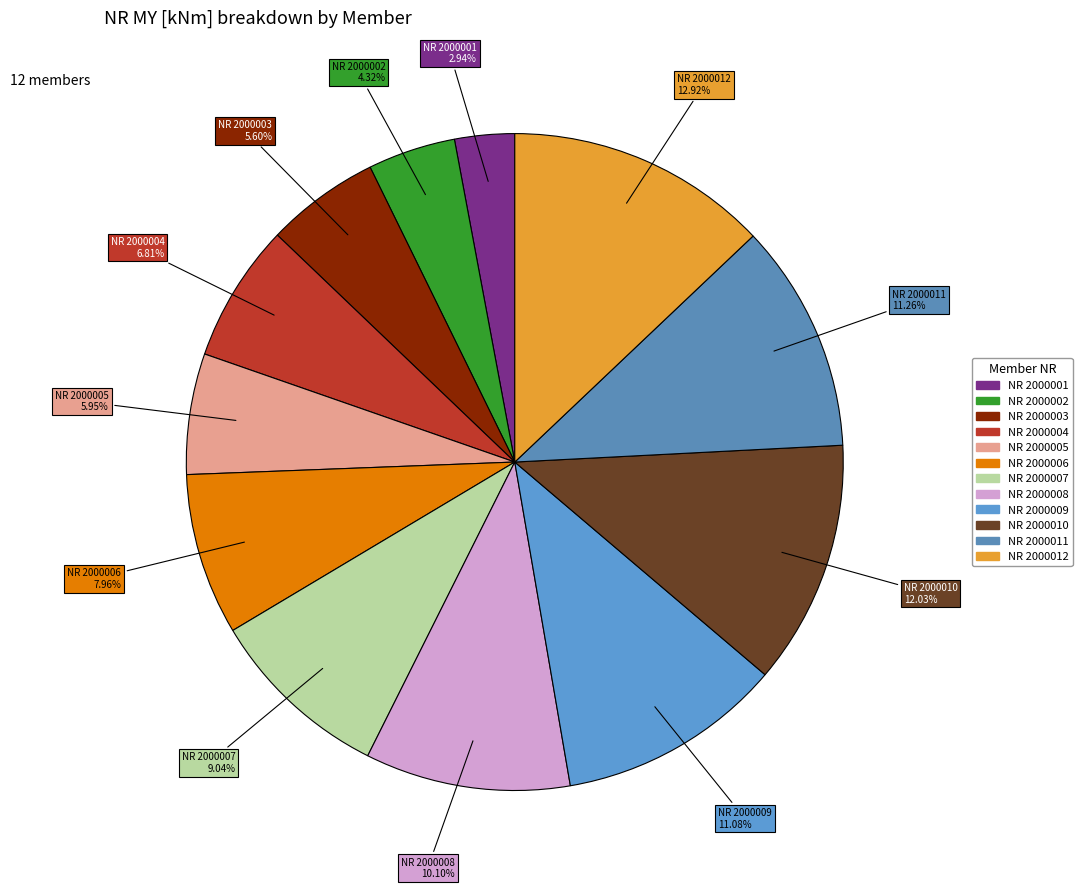

How many segments does this pie chart have?

12